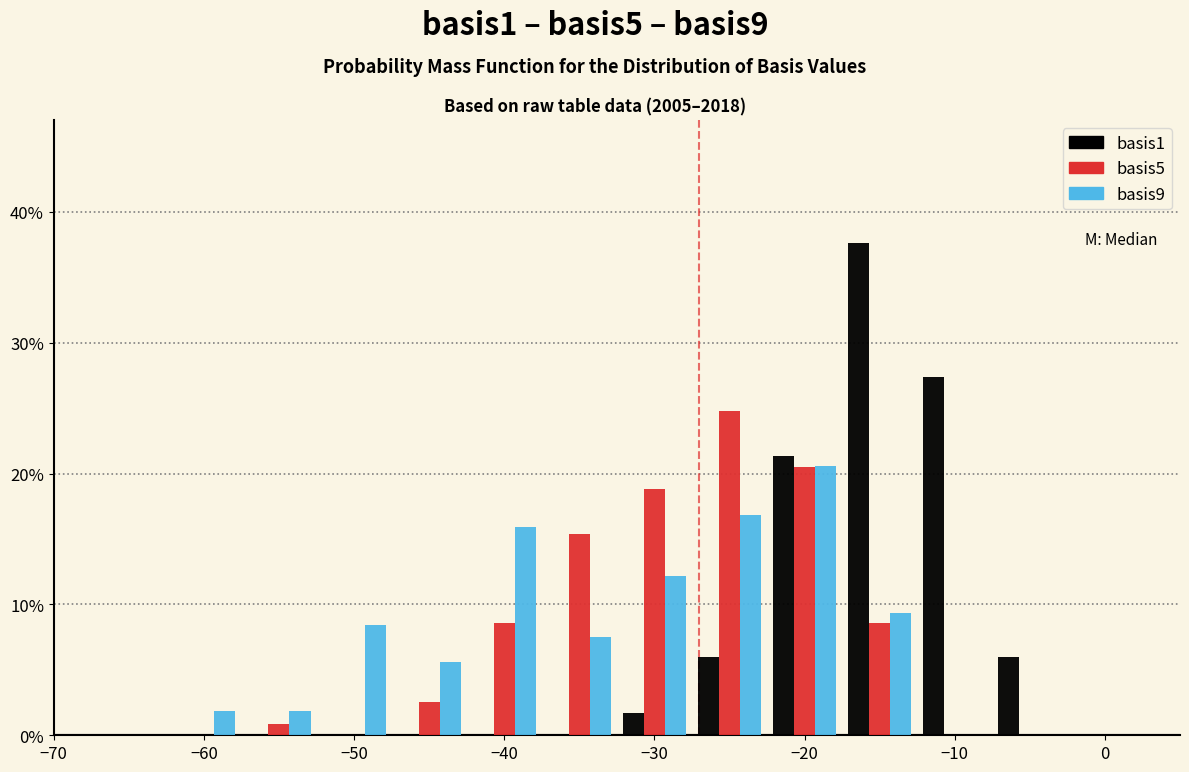

What is the height of the basis1 bar covering -27.5 to -22.5 on the x-axis? Neither the bar edges nor the heights are printed on the chart, so give them approximately, as read against the axes.

6